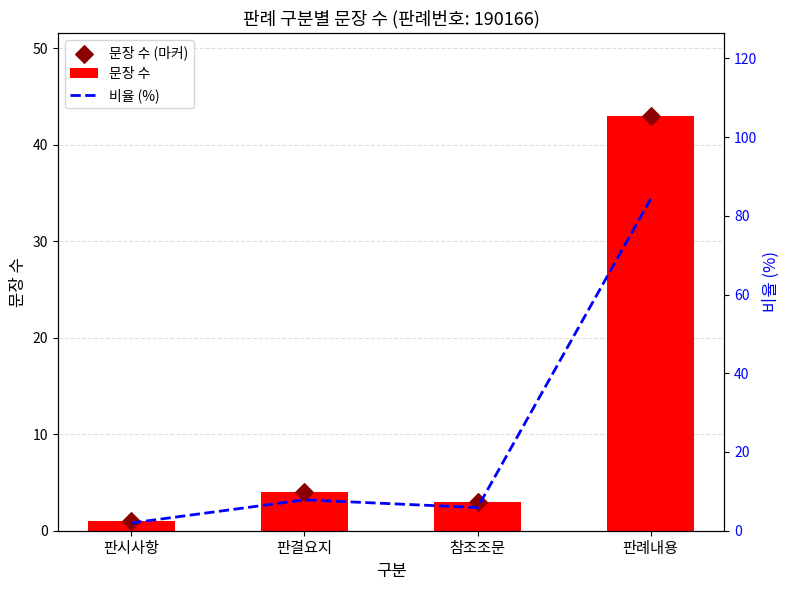

At how many categories does at least one series exceed 53?

1